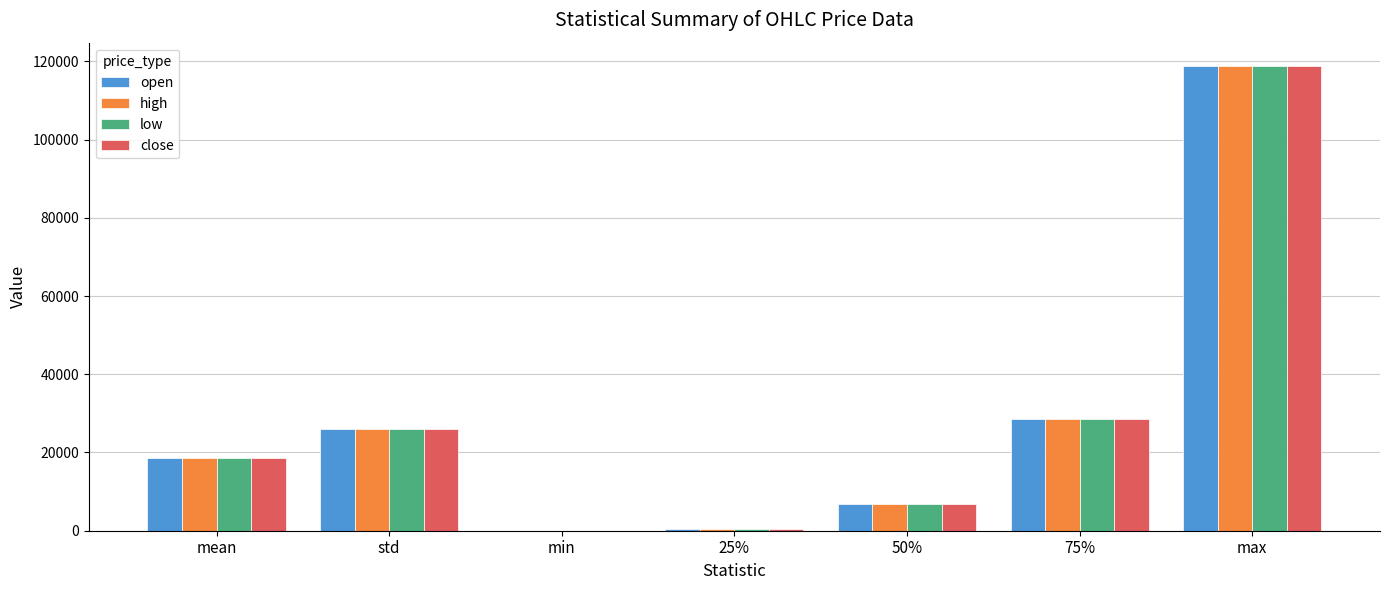

Is the value of low at min greater than the value of high at std?

No